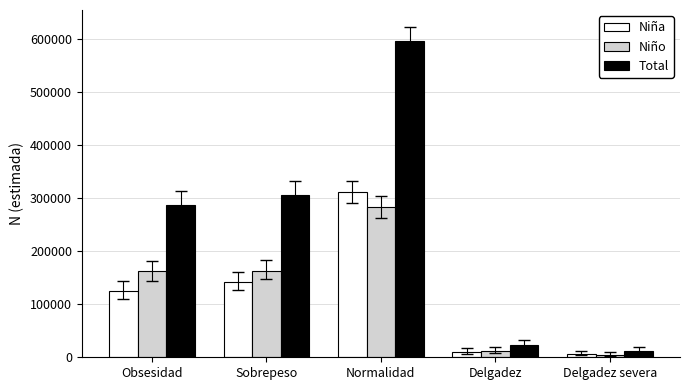

How many distinct data groups are displayed?

3